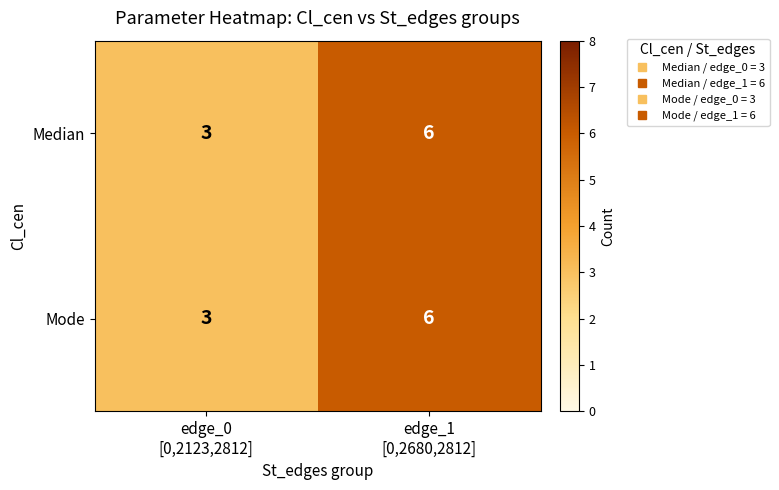

What is the difference between the maximum and minimum values in the Median series?

3